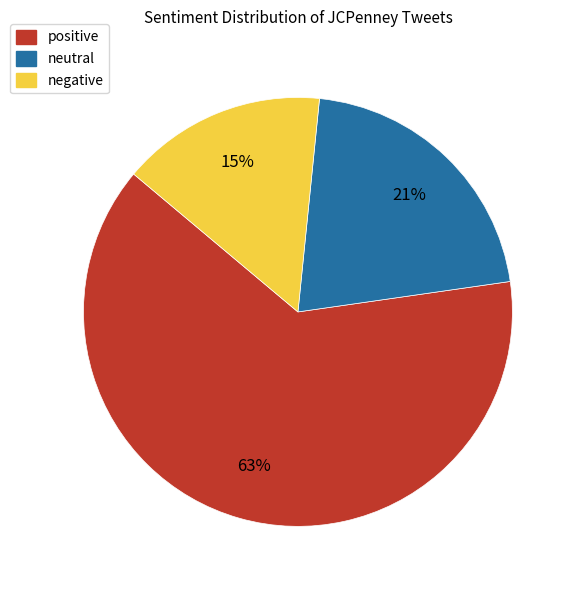

To the nearest percent, what portion does negative represent?

15%